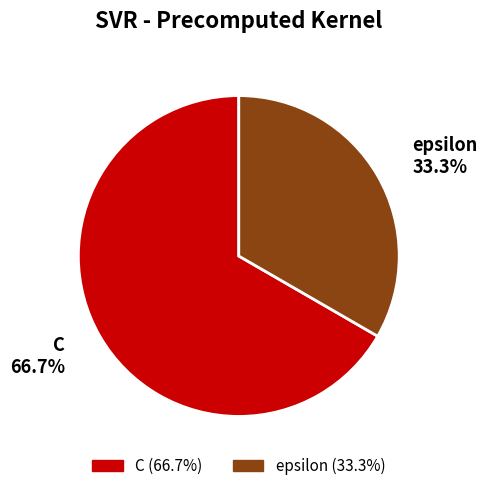

The C slice represents 57% of the pie. True or false?

False